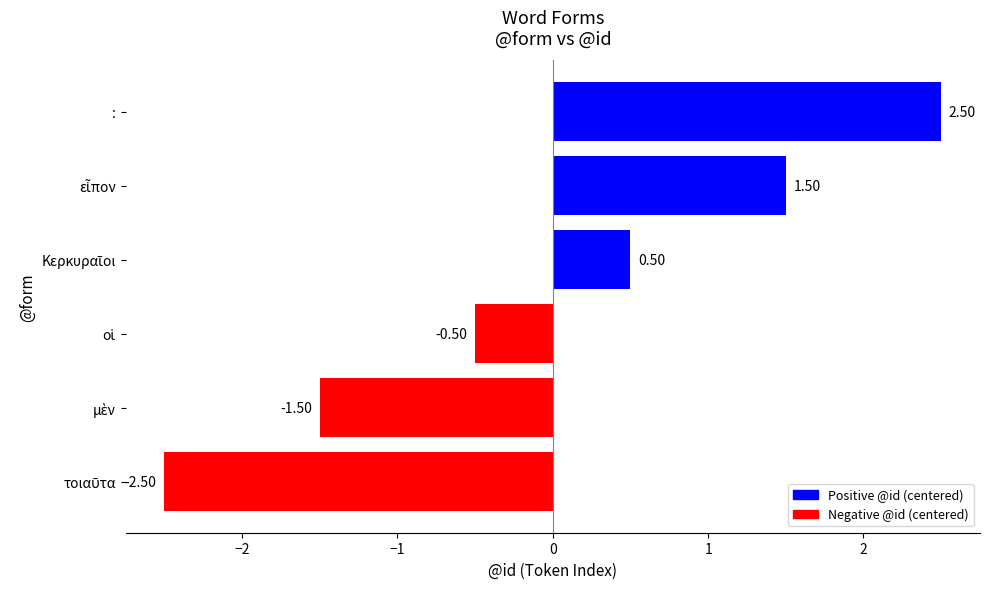

Which label corresponds to the largest value in the chart?

: